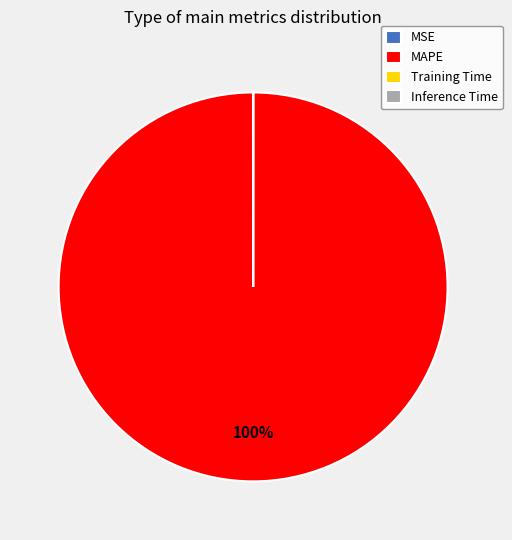

To the nearest percent, what is the difference between the largest and smallest slice percentages?

100%